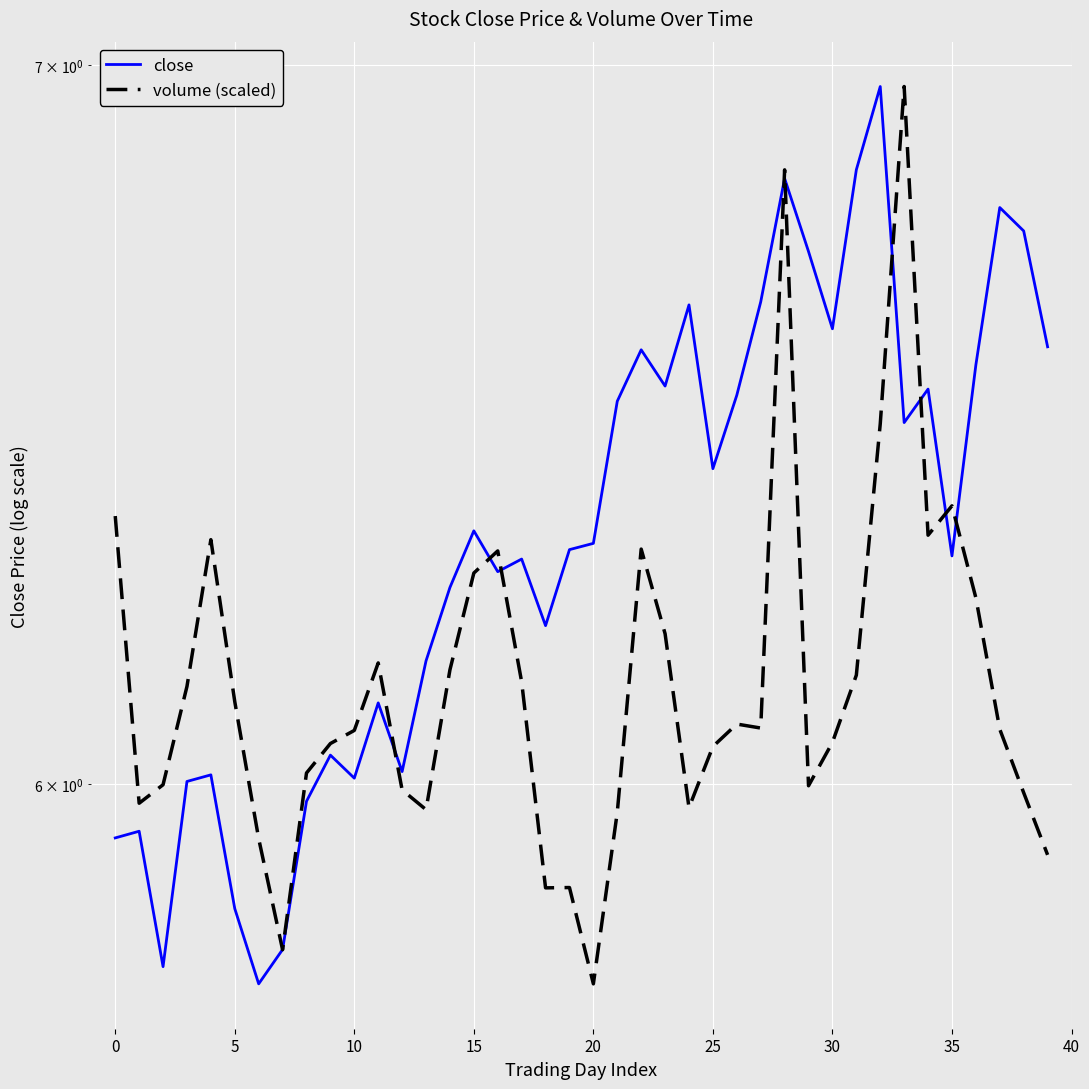

What is the greatest value displayed?

7.0